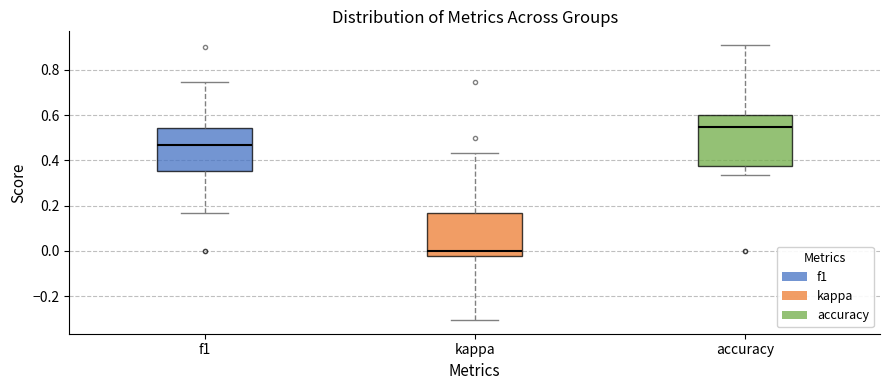

Which box's median line is the highest?

accuracy